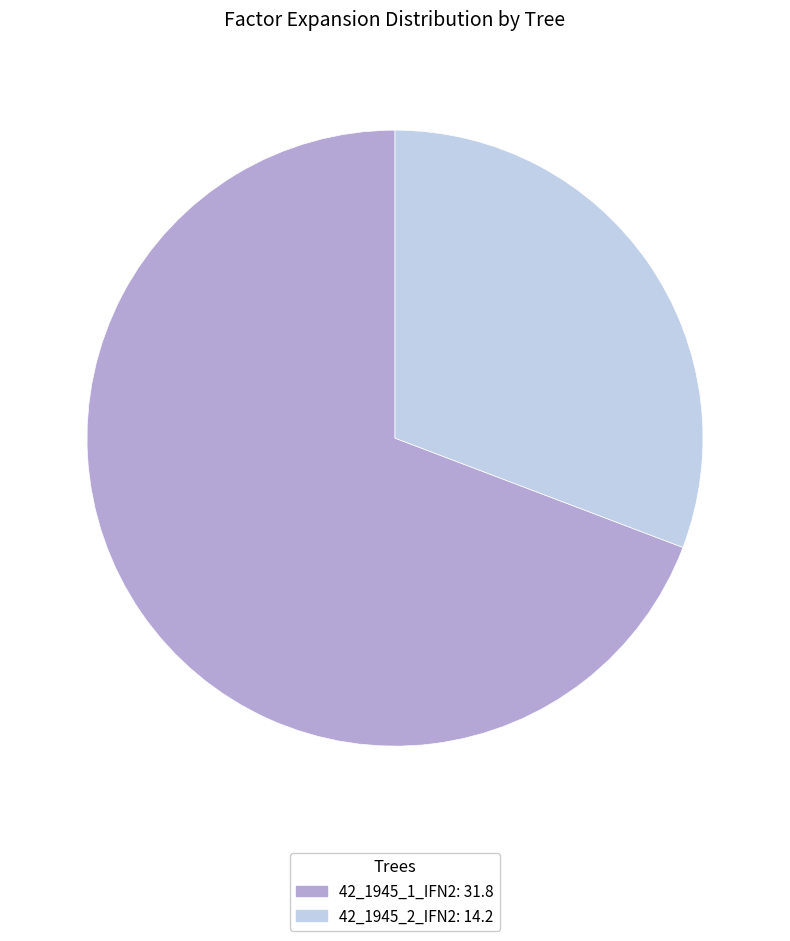

Combined, do 42_1945_2_IFN2 and 42_1945_1_IFN2 account for over 50%?

Yes